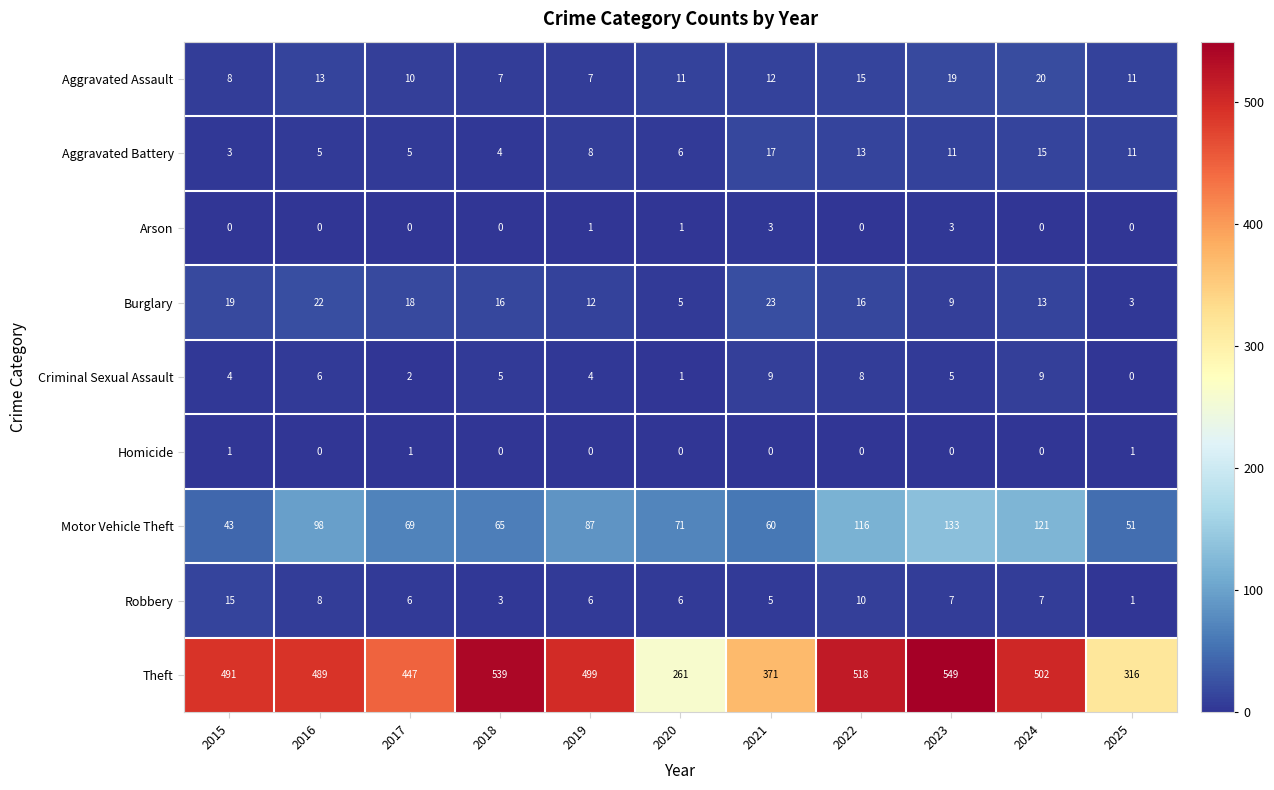

What is the spread (max minus min) of values at 2025?

316